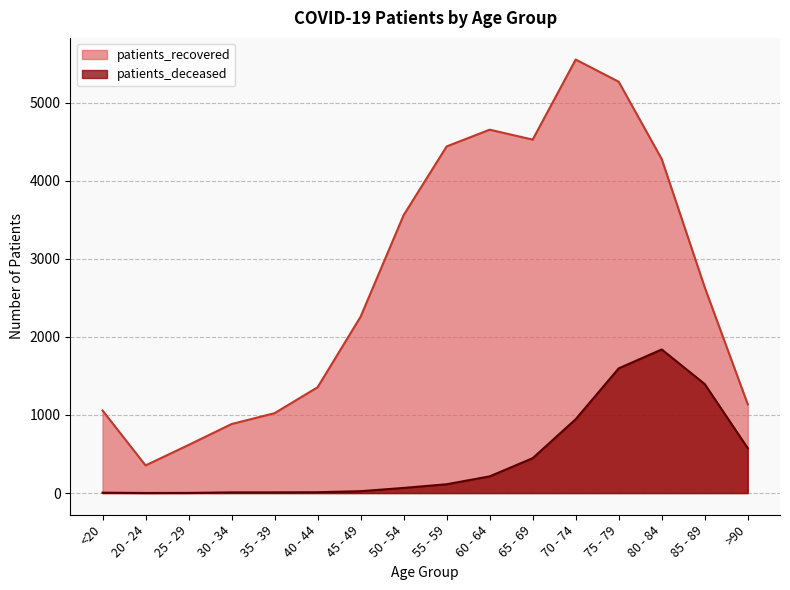

Between 75 - 79 and >90, which series saw the biggest shift?

patients_recovered